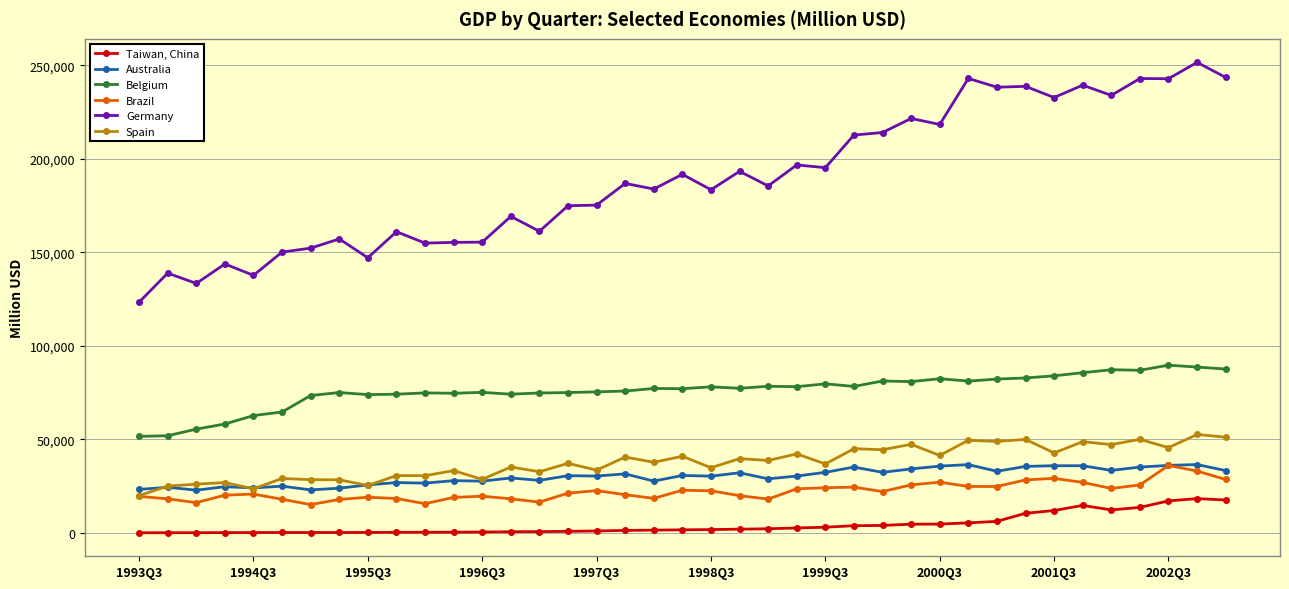

What is the value of the Belgium point at the 13th from the left?

75150.6